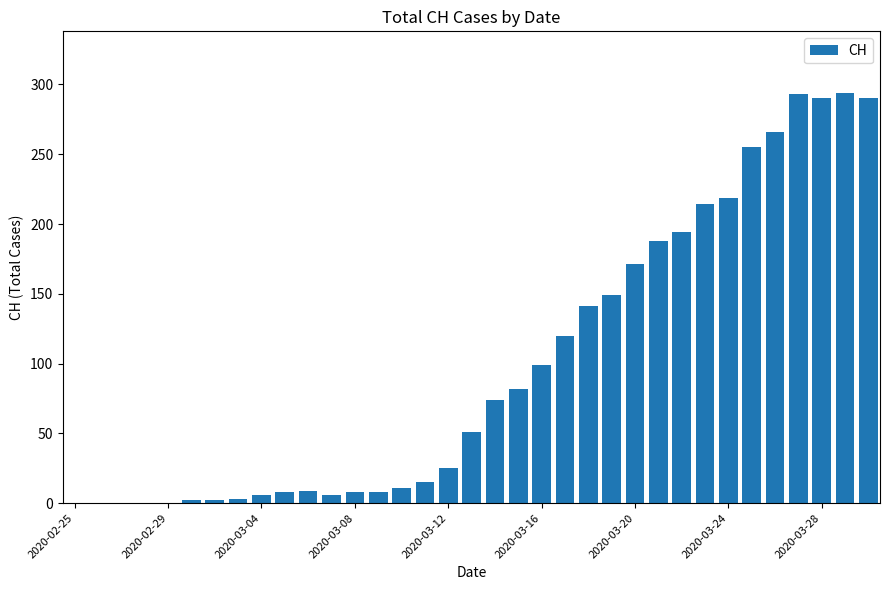

What is the average value?

100